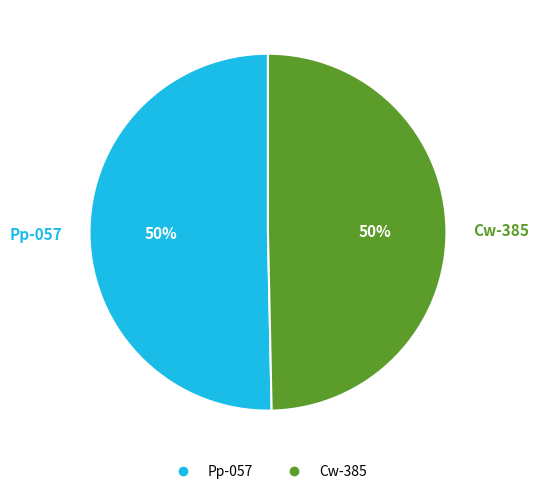

True or false: Cw-385 accounts for 42% of the total.

False